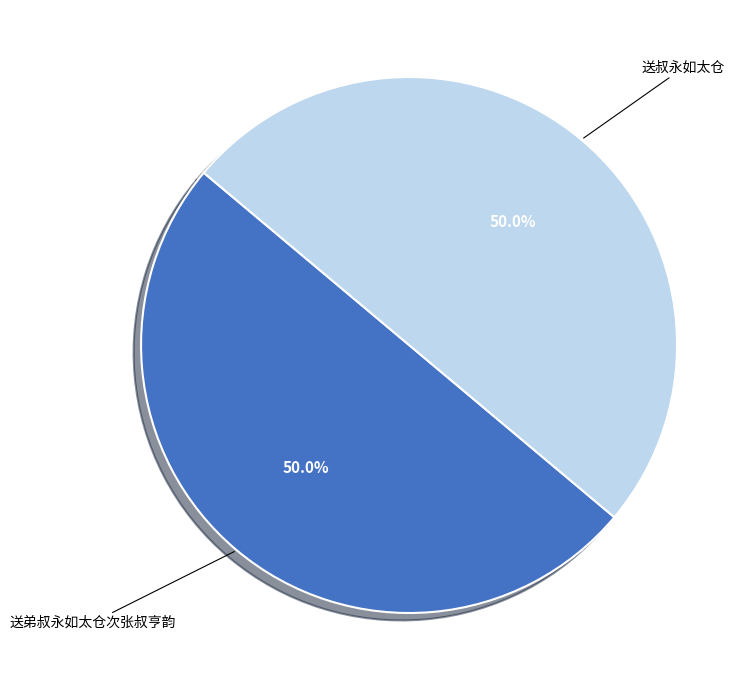

What is the ratio of the value at 送叔永如太仓 to the value at 送弟叔永如太仓次张叔亨韵?

1.0